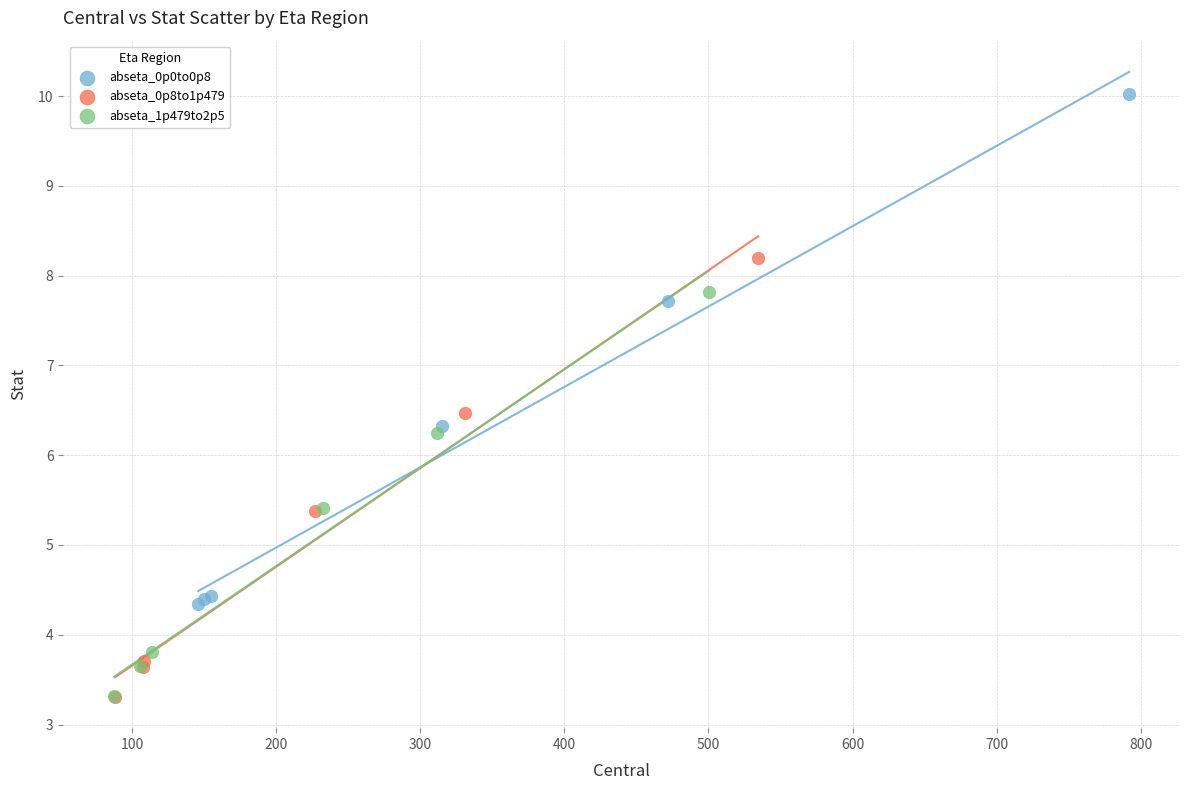

Which series has the largest Y range (max minus min)?

abseta_0p0to0p8